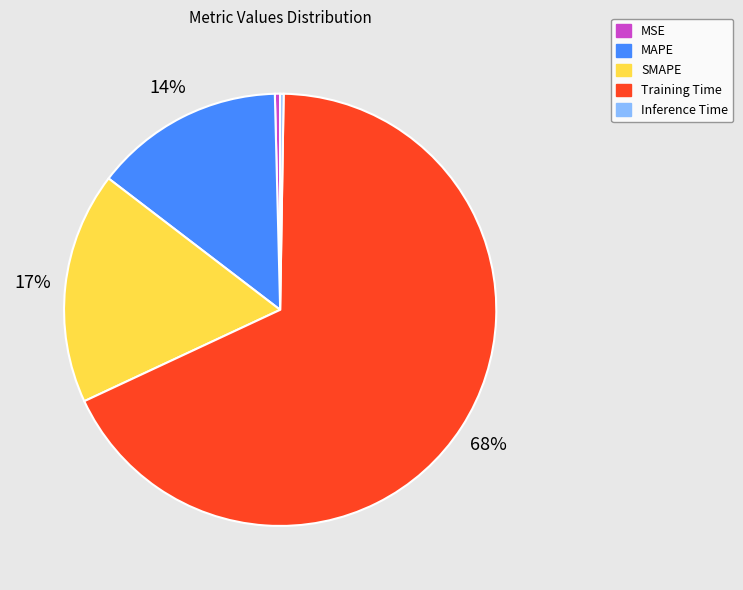

What percentage is the SMAPE slice, to the nearest percent?

17%